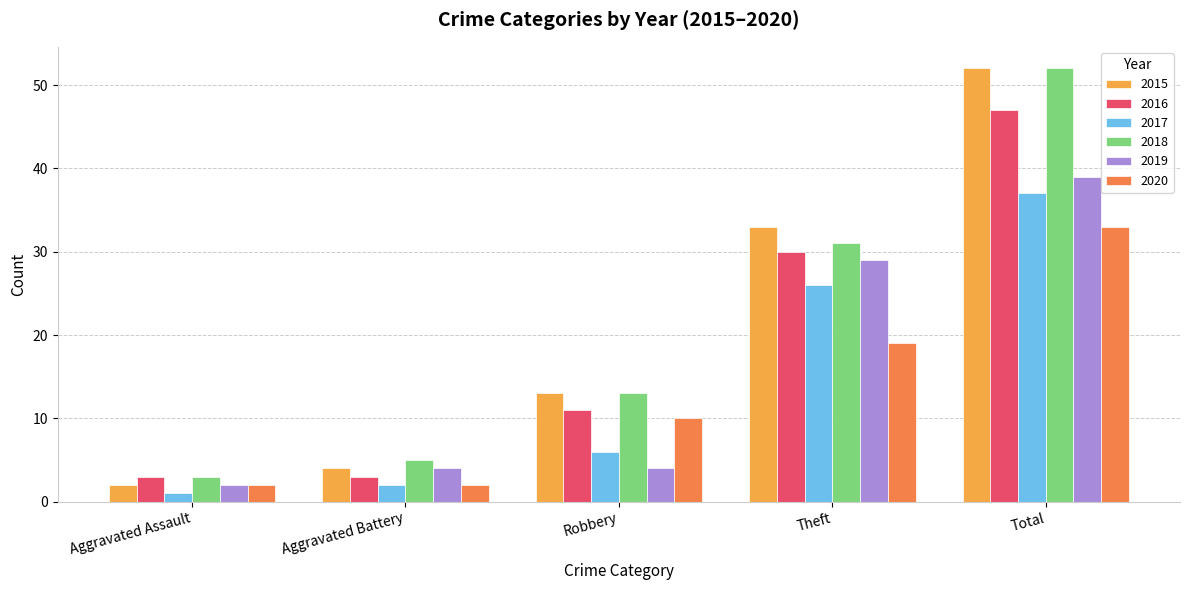

What is the label of the 5th bar from the right?

Aggravated Assault